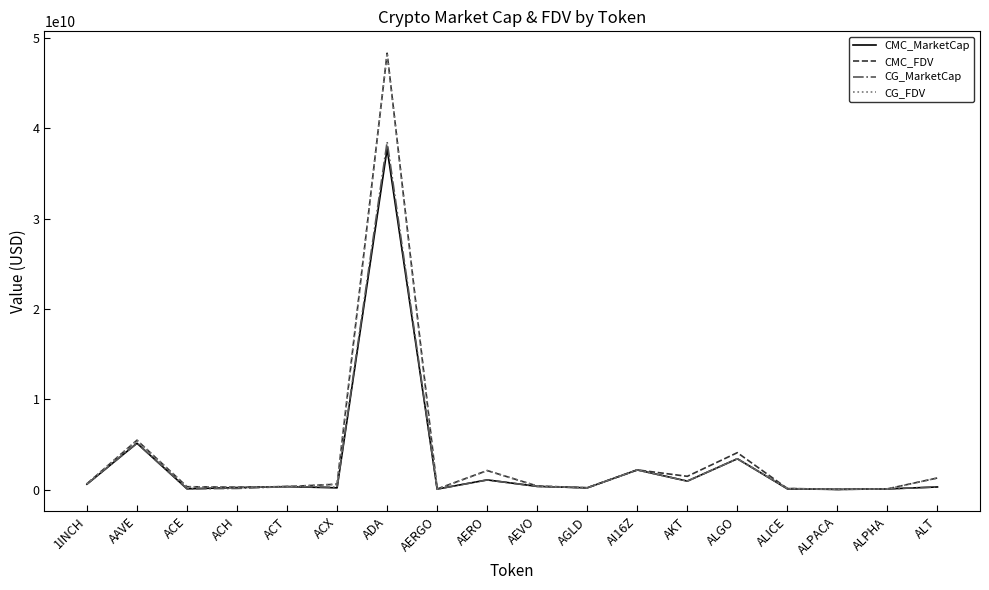

Which series changed the most between AAVE and ACT?

CG_FDV